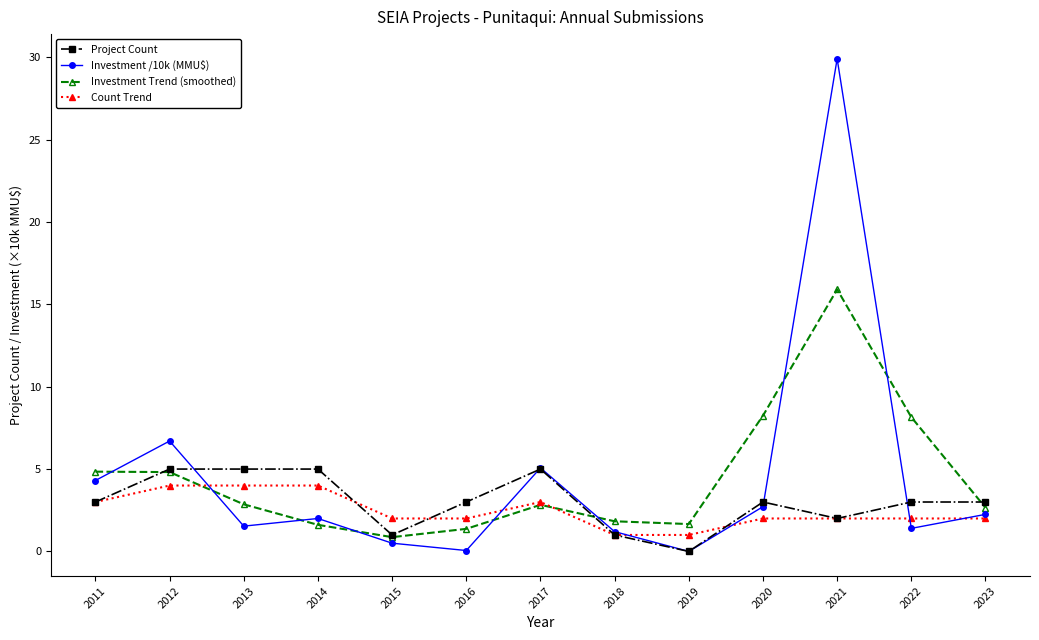

At which category does the chart reach its peak across all series?

2021